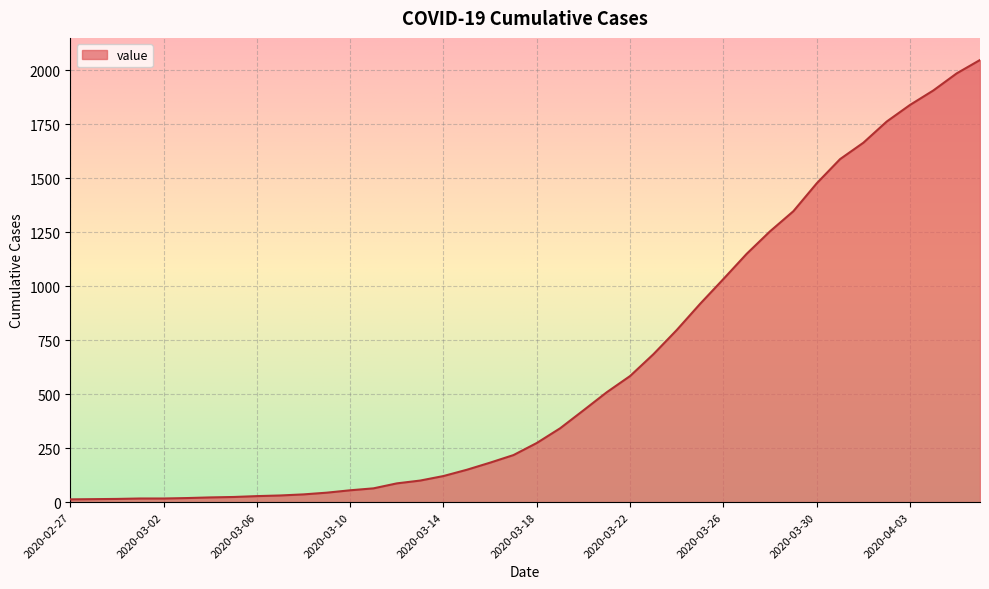

What is the greatest value displayed?

2047